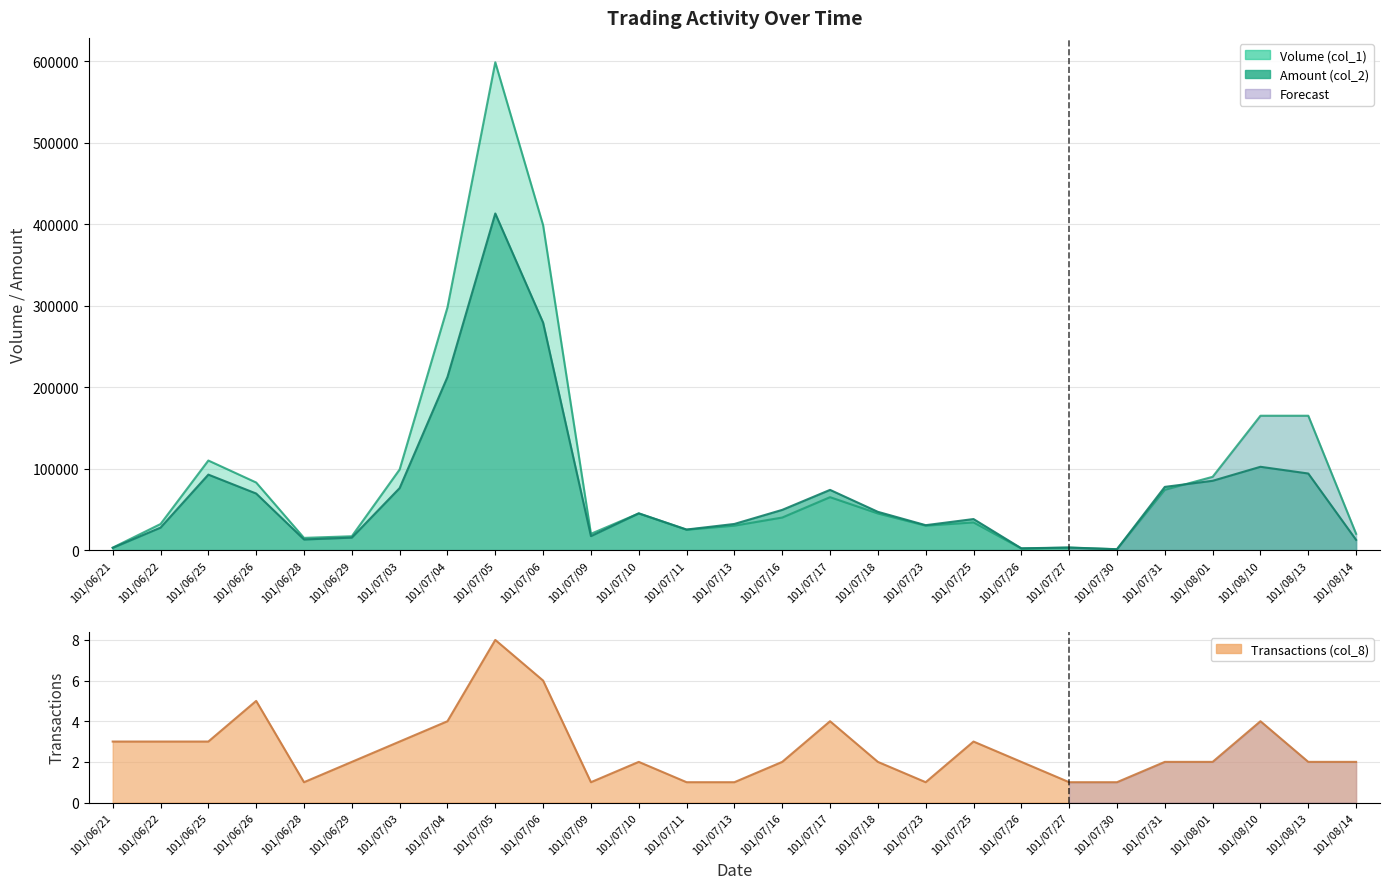

True or false: Amount (col_2) has more than 2 interior local peaks.

True